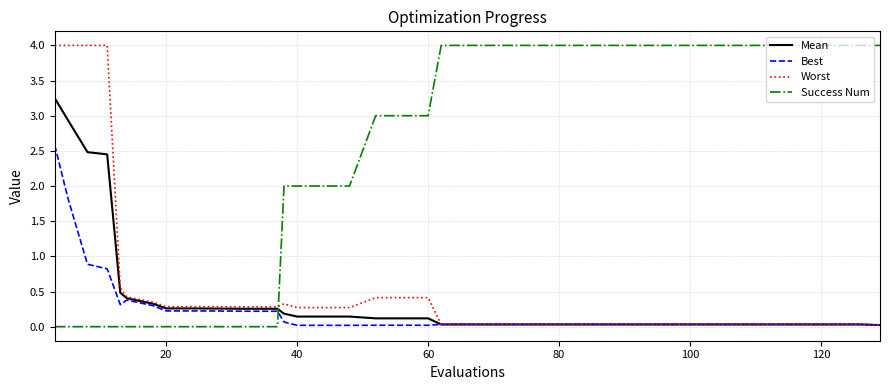

Which series has the largest total across all categories?

Success Num